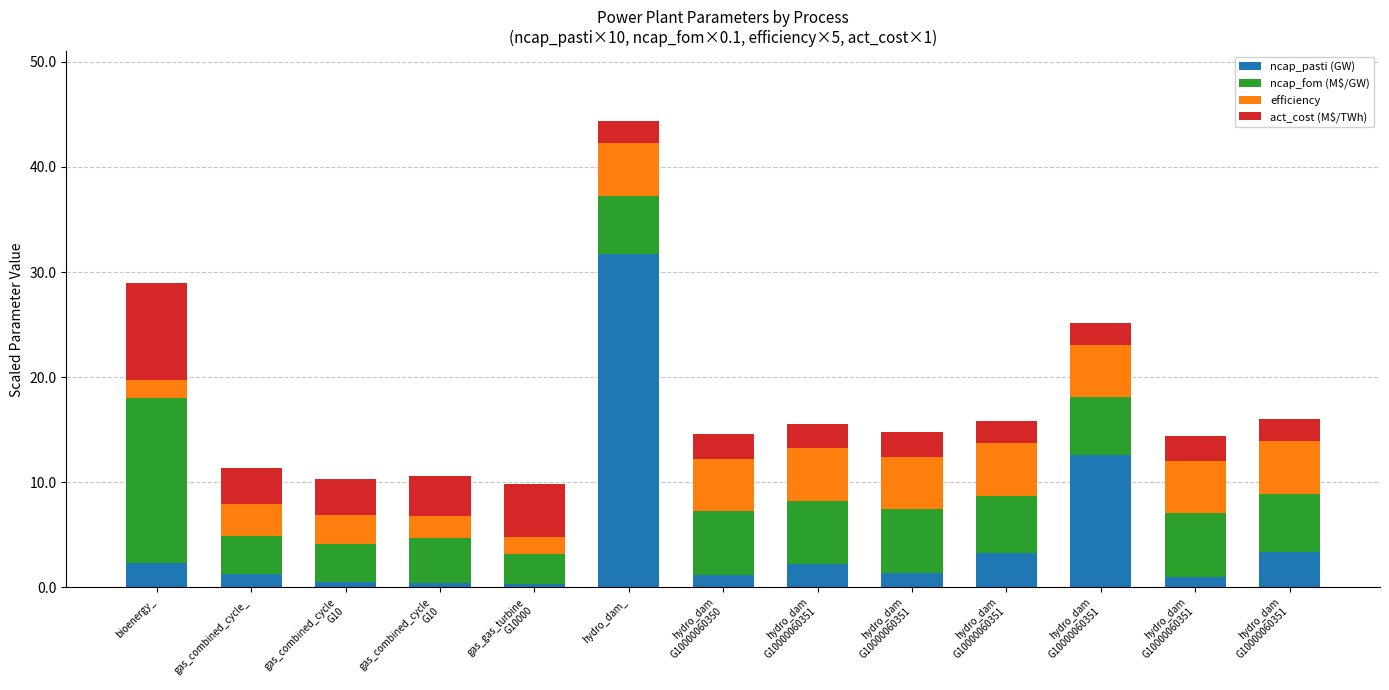

Does the chart contain stacked bars?

Yes